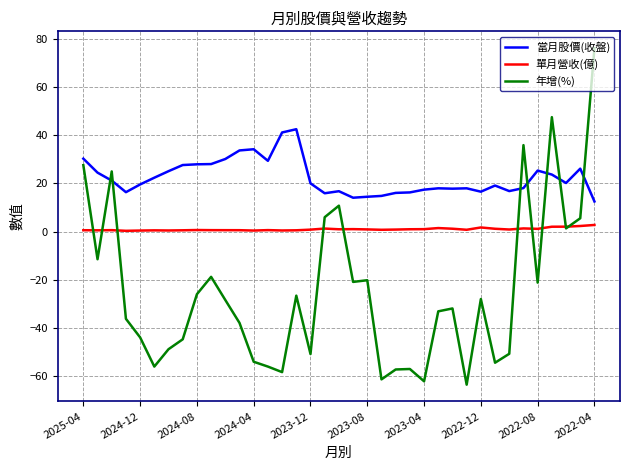

How many lines are shown in the chart?

3